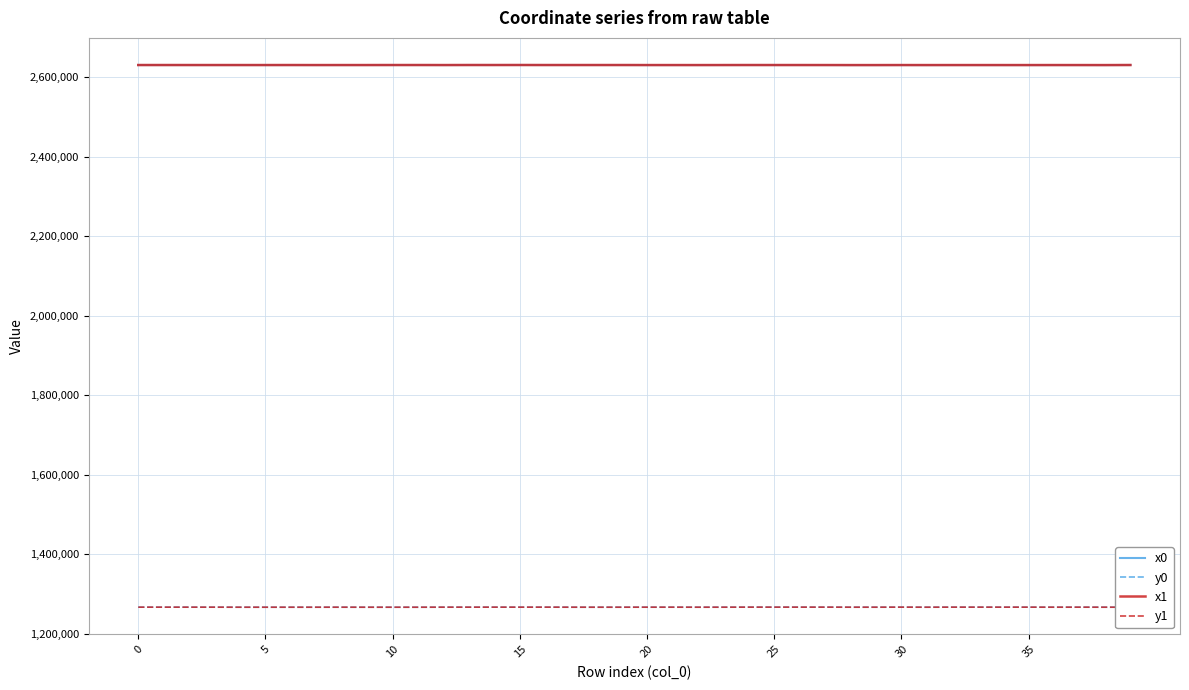

True or false: y0 and x1 cross at least once.

False